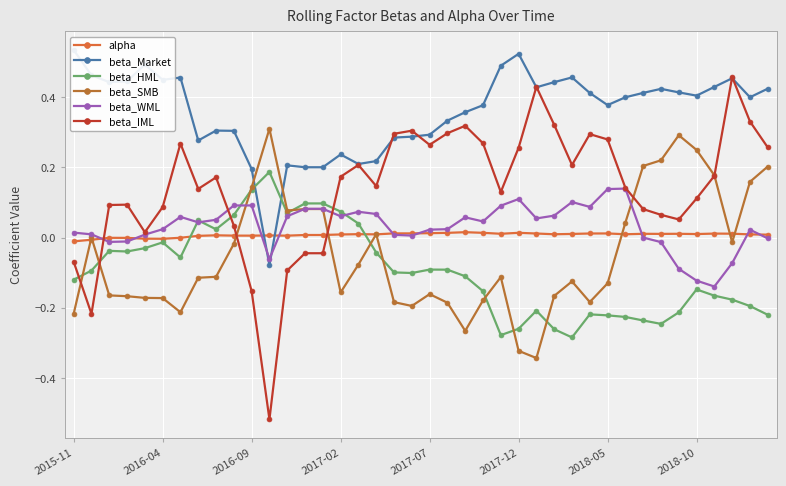

What is the total value across all series at 8?

0.4